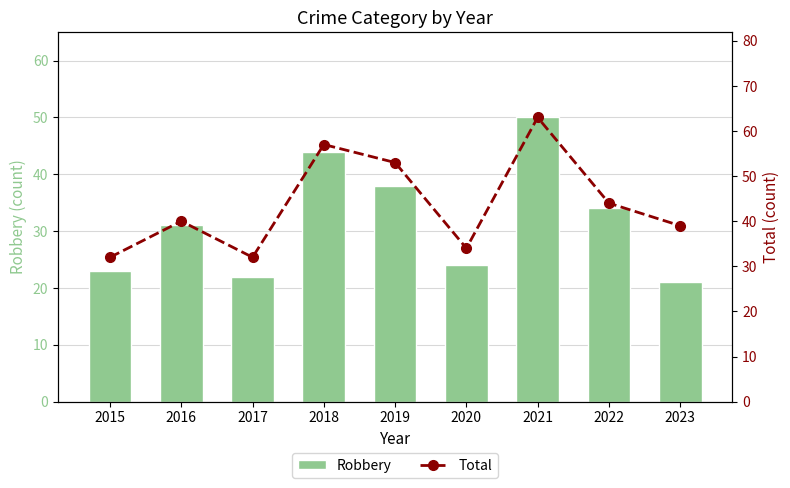

Rank the series by their maximum value, from lowest to highest.

Robbery, Total